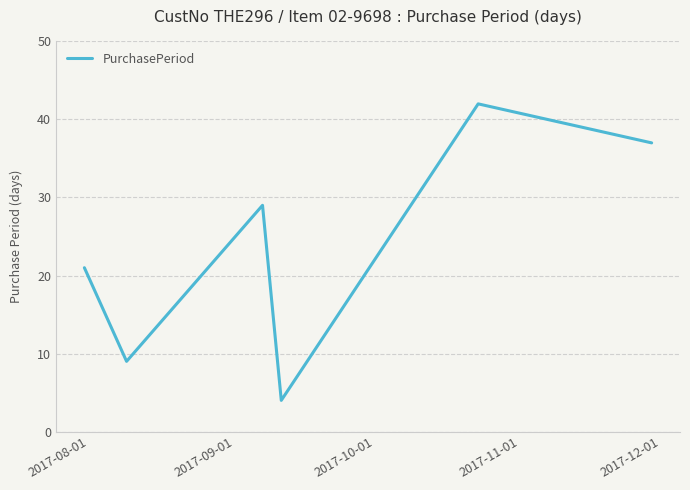

What is the sum of all values?

142